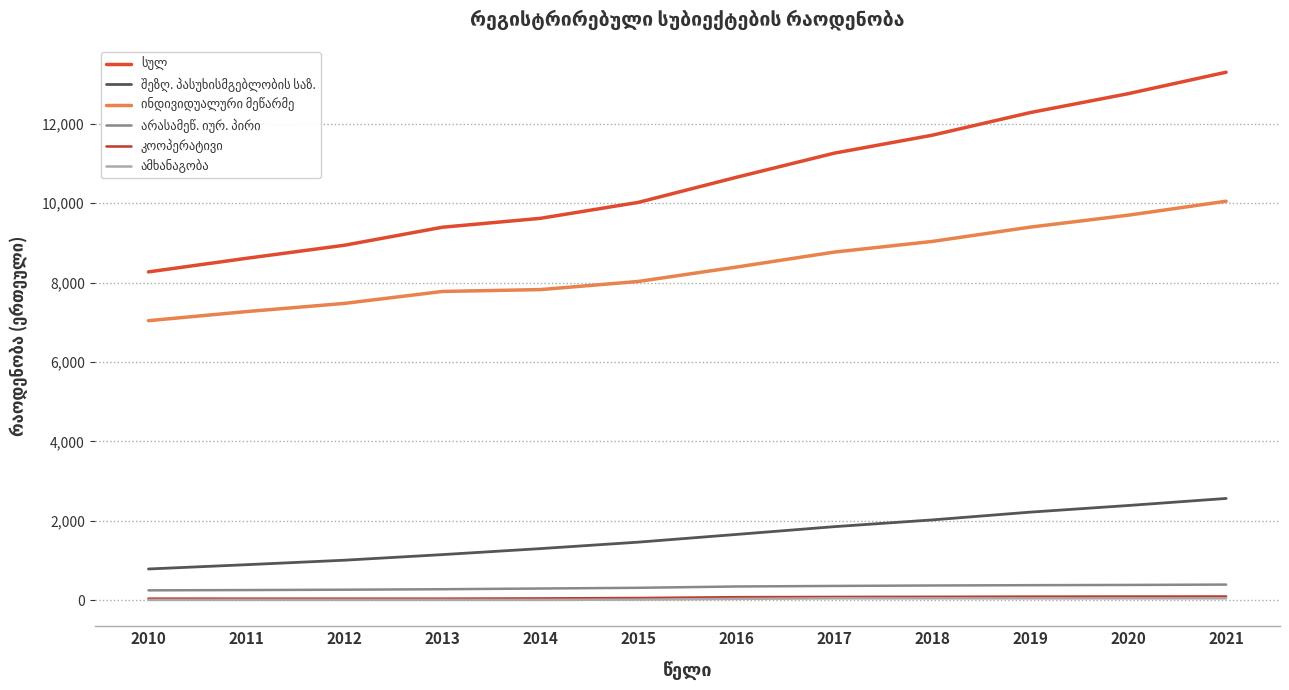

What is the total value across all series at 2018?

23262